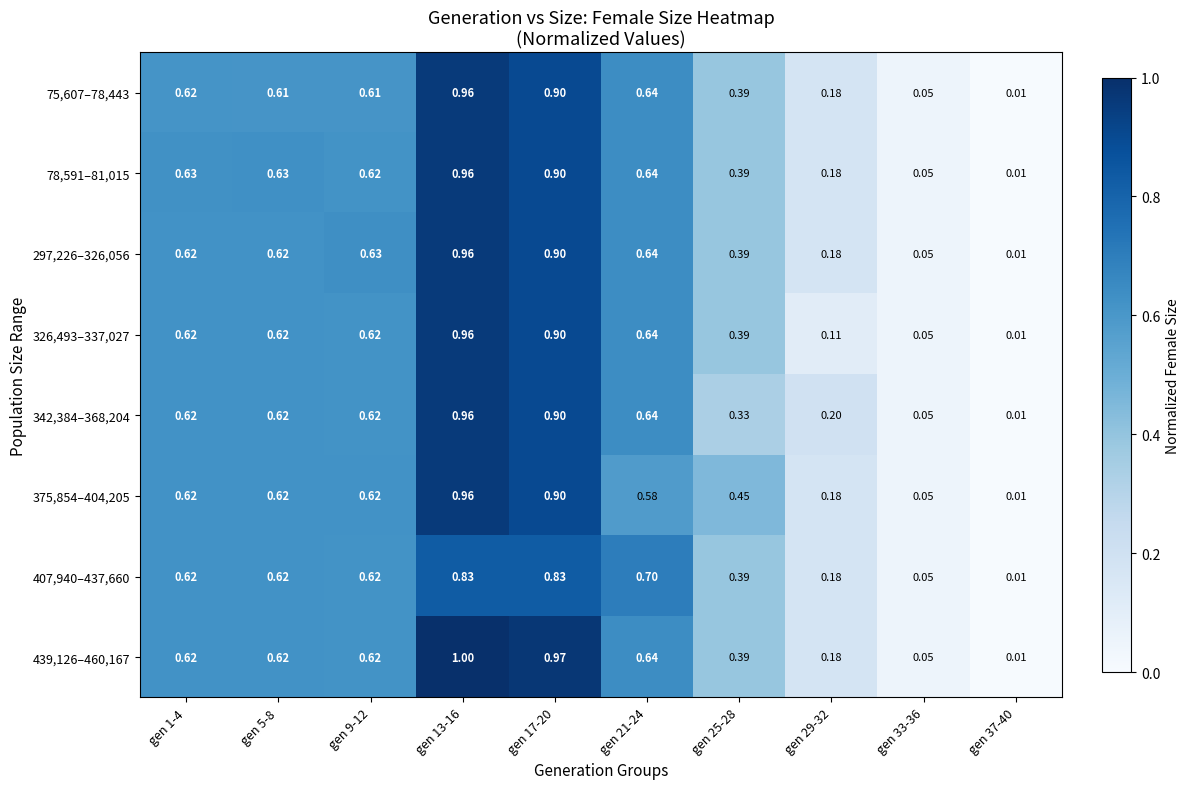

How many series are shown in this chart?

8